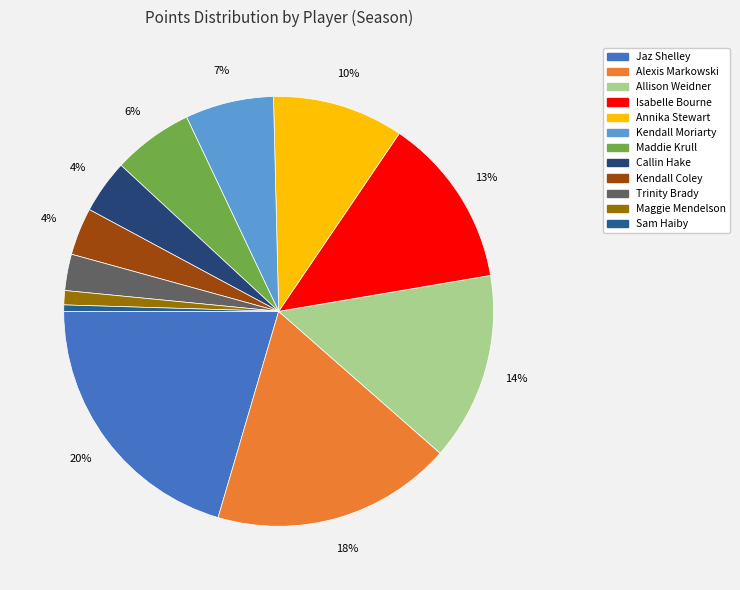

What is the largest slice in the pie chart?

Jaz Shelley